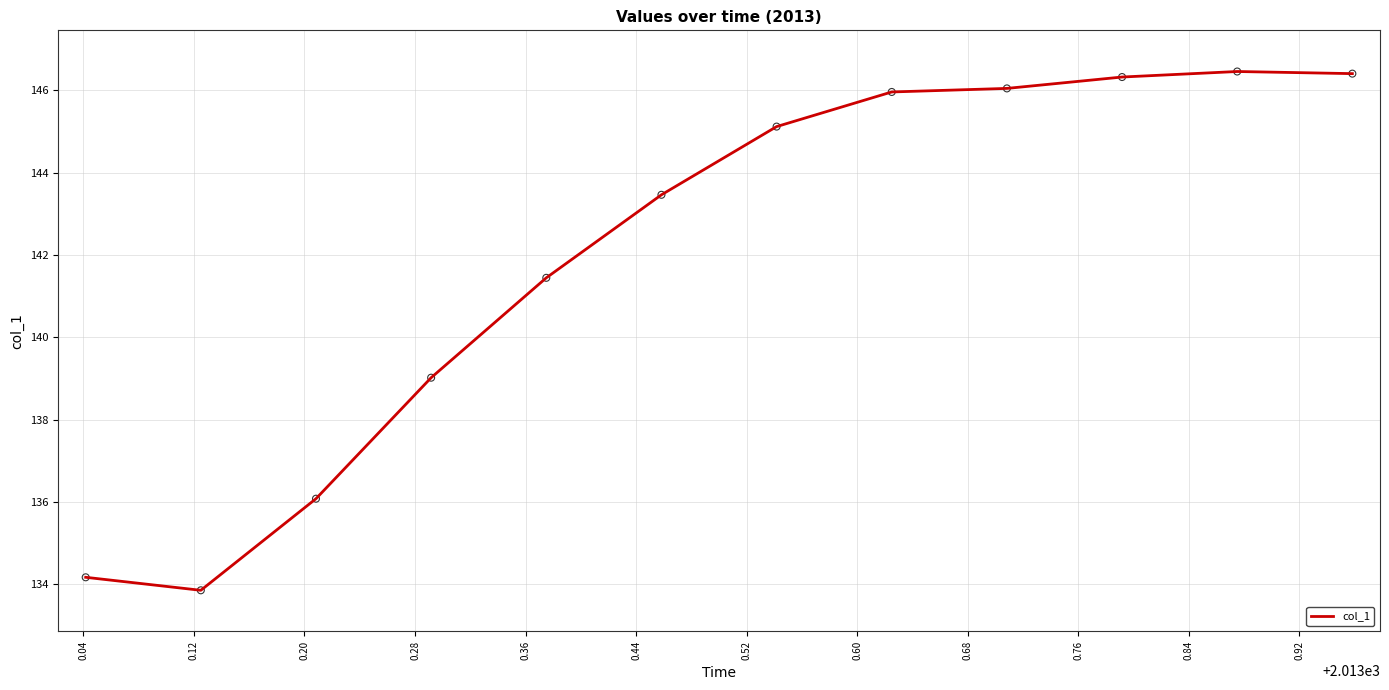

What is the maximum value shown in the chart?

146.5